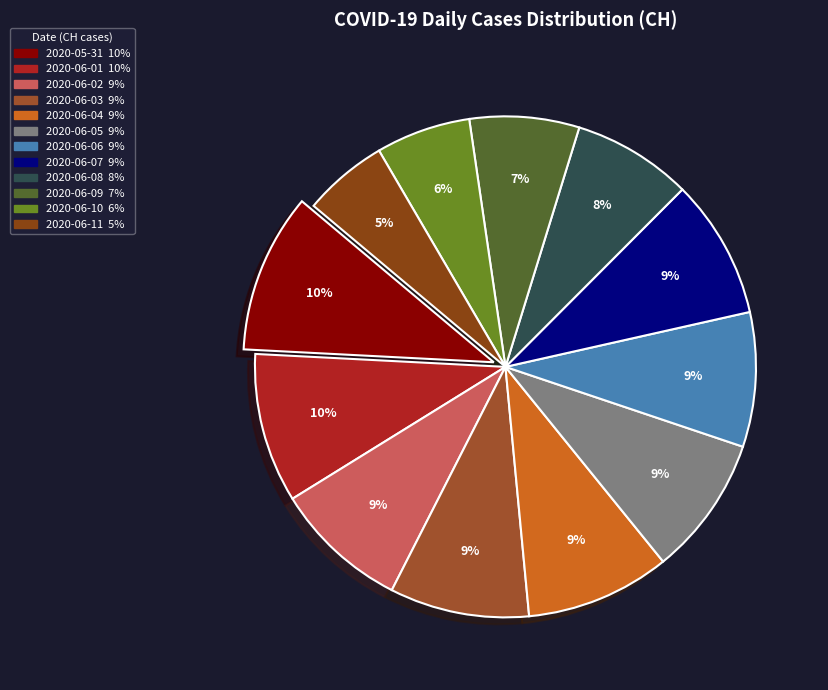

True or false: 2020-06-01 accounts for 10% of the total.

True